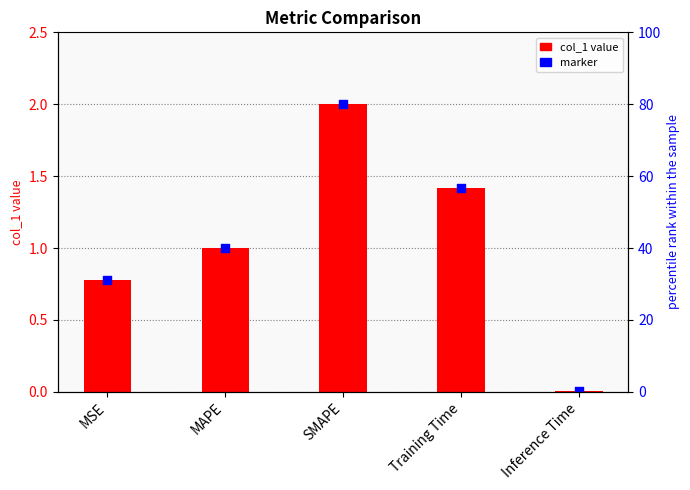

Which series has the largest total across all categories?

col_1 value